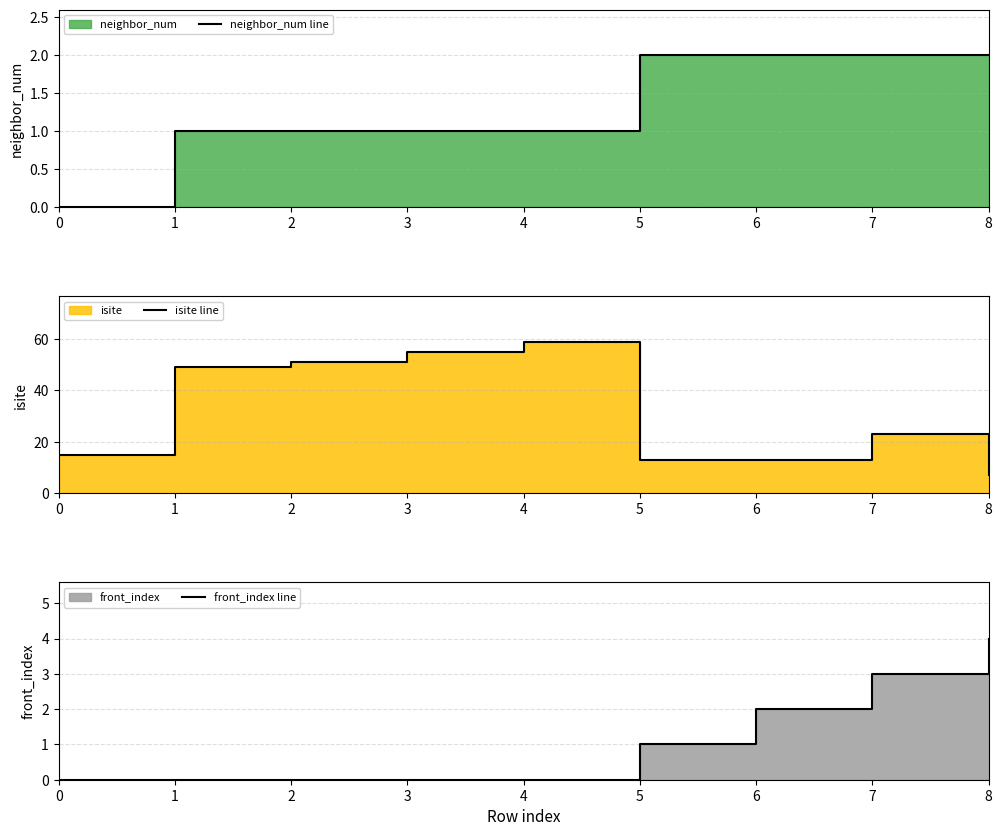

What is the highest value of the neighbor_num line series?

2